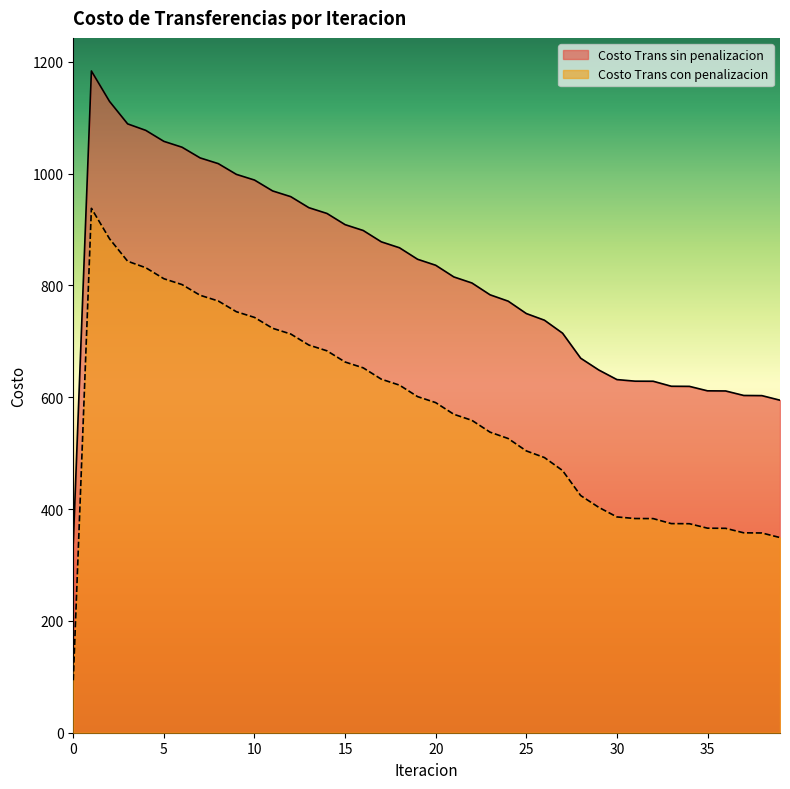

What are all the series names shown in the legend?

Costo Trans sin penalizacion, Costo Trans con penalizacion